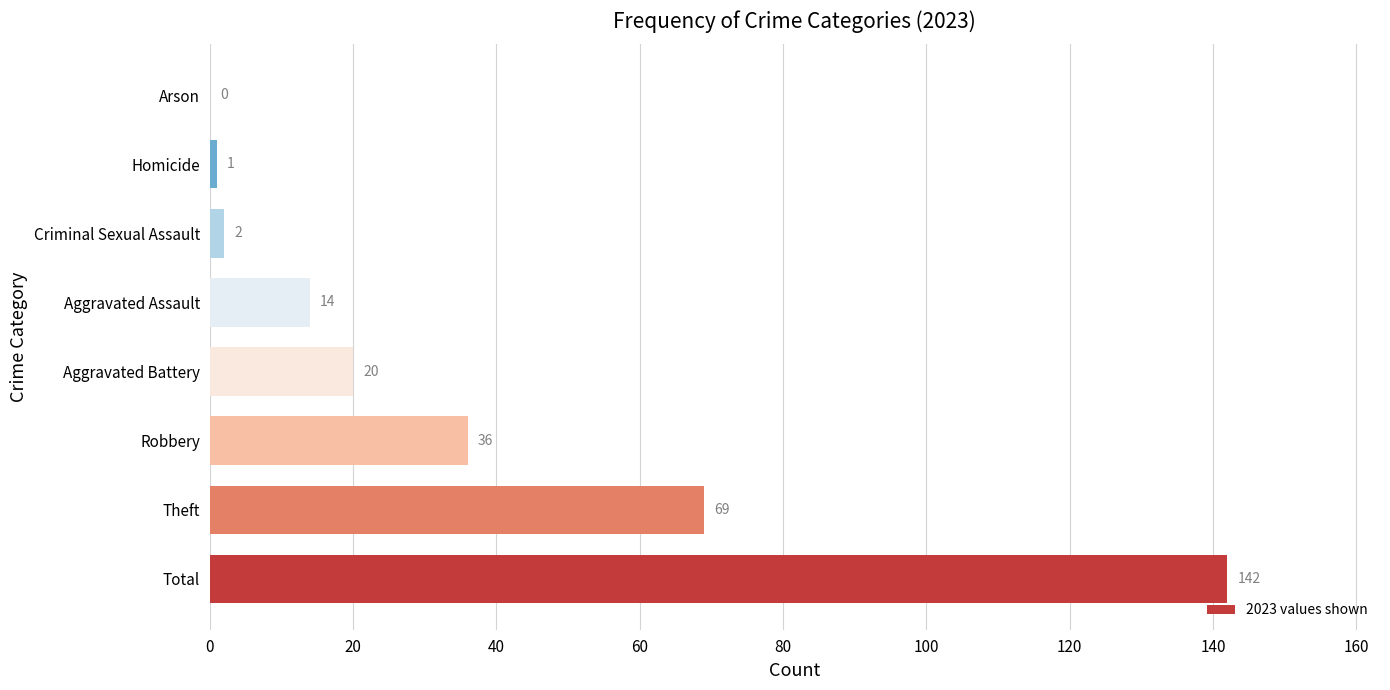

Reading bottom to top, transcribe all the data shown in this chart.

Total=142	Theft=69	Robbery=36	Aggravated Battery=20	Aggravated Assault=14	Criminal Sexual Assault=2	Homicide=1	Arson=0